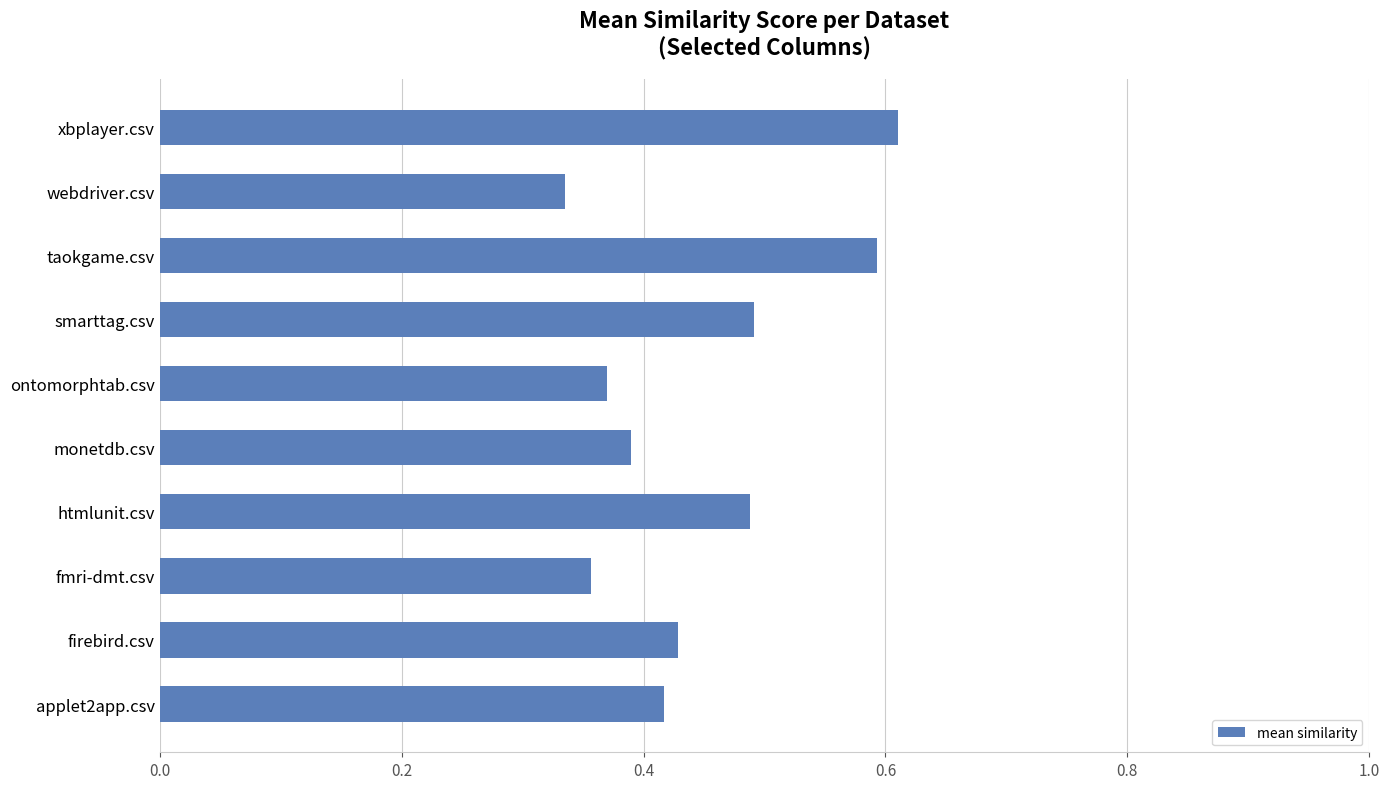

What is the sum of all values?

4.5